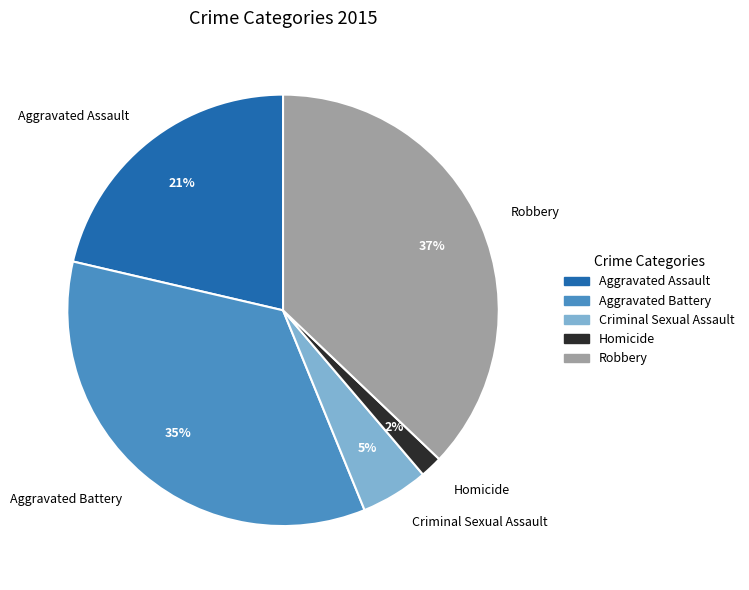

Between Criminal Sexual Assault and Robbery, which is larger?

Robbery